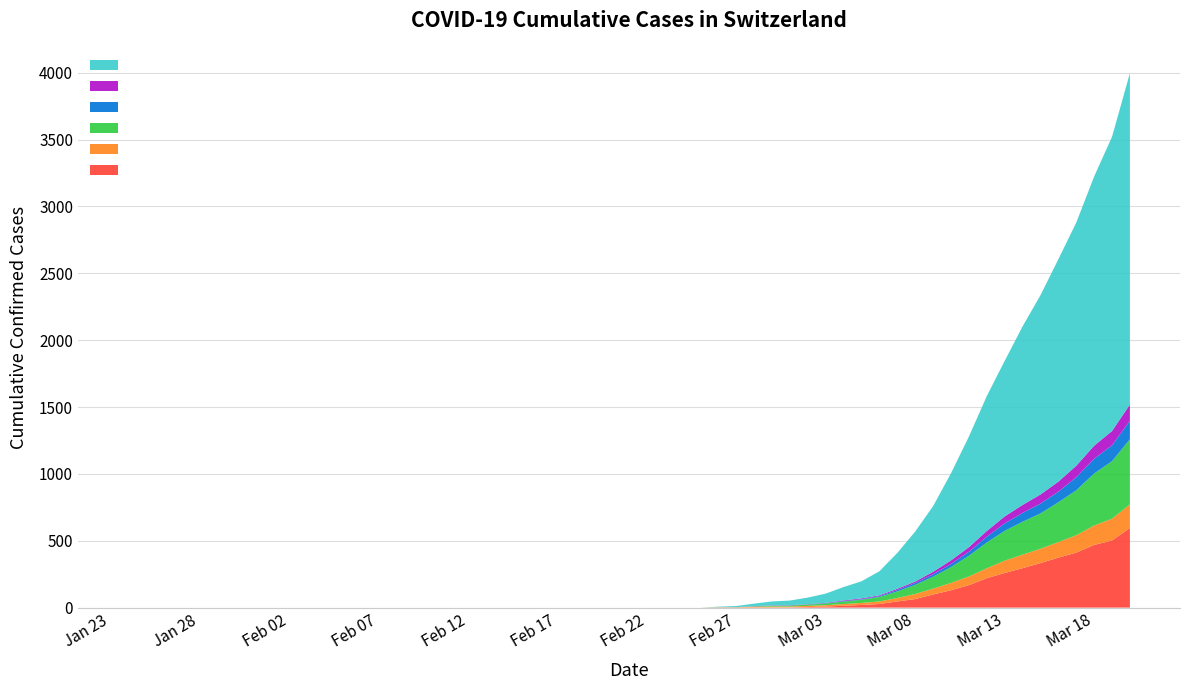

Reading right to left, list all the values displayed in this chart.

TI: 2020-03-20=595	2020-03-19=502	2020-03-18=469	2020-03-17=411	2020-03-16=374	2020-03-15=333	2020-03-14=295	2020-03-13=259	2020-03-12=220	2020-03-11=168	2020-03-10=130	2020-03-09=98	2020-03-08=64	2020-03-07=46	2020-03-06=27	2020-03-05=20	2020-03-04=14	2020-03-03=8	2020-03-02=4	2020-03-01=2	2020-02-29=2	2020-02-28=1	2020-02-27=1	2020-02-26=1	2020-02-25=0	2020-02-21=0	2020-02-14=0	2020-02-07=0	2020-01-31=0	2020-01-24=0
GR: 2020-03-20=177	2020-03-19=163	2020-03-18=145	2020-03-17=130	2020-03-16=116	2020-03-15=107	2020-03-14=101	2020-03-13=92	2020-03-12=74	2020-03-11=65	2020-03-10=55	2020-03-09=44	2020-03-08=38	2020-03-07=26	2020-03-06=19	2020-03-05=15	2020-03-04=13	2020-03-03=10	2020-03-02=9	2020-03-01=6	2020-02-29=6	2020-02-28=6	2020-02-27=2	2020-02-26=2	2020-02-25=0	2020-02-21=0	2020-02-14=0	2020-02-07=0	2020-01-31=0	2020-01-24=0
ZH: 2020-03-20=487	2020-03-19=430	2020-03-18=389	2020-03-17=336	2020-03-16=298	2020-03-15=264	2020-03-14=246	2020-03-13=223	2020-03-12=193	2020-03-11=155	2020-03-10=118	2020-03-09=89	2020-03-08=68	2020-03-07=49	2020-03-06=34	2020-03-05=24	2020-03-04=18	2020-03-03=13	2020-03-02=10	2020-03-01=7	2020-02-29=6	2020-02-28=2	2020-02-27=0	2020-02-26=0	2020-02-25=0	2020-02-21=0	2020-02-14=0	2020-02-07=0	2020-01-31=0	2020-01-24=0
BS: 2020-03-20=139	2020-03-19=119	2020-03-18=110	2020-03-17=98	2020-03-16=79	2020-03-15=74	2020-03-14=66	2020-03-13=56	2020-03-12=43	2020-03-11=30	2020-03-10=23	2020-03-09=18	2020-03-08=14	2020-03-07=11	2020-03-06=6	2020-03-05=4	2020-03-04=4	2020-03-03=3	2020-03-02=1	2020-03-01=1	2020-02-29=1	2020-02-28=1	2020-02-27=1	2020-02-26=0	2020-02-25=0	2020-02-21=0	2020-02-14=0	2020-02-07=0	2020-01-31=0	2020-01-24=0
BL: 2020-03-20=121	2020-03-19=107	2020-03-18=98	2020-03-17=86	2020-03-16=75	2020-03-15=68	2020-03-14=60	2020-03-13=52	2020-03-12=43	2020-03-11=34	2020-03-10=27	2020-03-09=19	2020-03-08=11	2020-03-07=9	2020-03-06=6	2020-03-05=6	2020-03-04=5	2020-03-03=2	2020-03-02=2	2020-03-01=2	2020-02-29=2	2020-02-28=1	2020-02-27=0	2020-02-26=0	2020-02-25=0	2020-02-21=0	2020-02-14=0	2020-02-07=0	2020-01-31=0	2020-01-24=0
CH: 2020-03-20=2478	2020-03-19=2200	2020-03-18=2013	2020-03-17=1818	2020-03-16=1663	2020-03-15=1490	2020-03-14=1335	2020-03-13=1163	2020-03-12=1009	2020-03-11=827	2020-03-10=652	2020-03-09=491	2020-03-08=374	2020-03-07=268	2020-03-06=180	2020-03-05=128	2020-03-04=100	2020-03-03=69	2020-03-02=49	2020-03-01=35	2020-02-29=29	2020-02-28=19	2020-02-27=8	2020-02-26=4	2020-02-25=0	2020-02-21=0	2020-02-14=0	2020-02-07=0	2020-01-31=0	2020-01-24=0